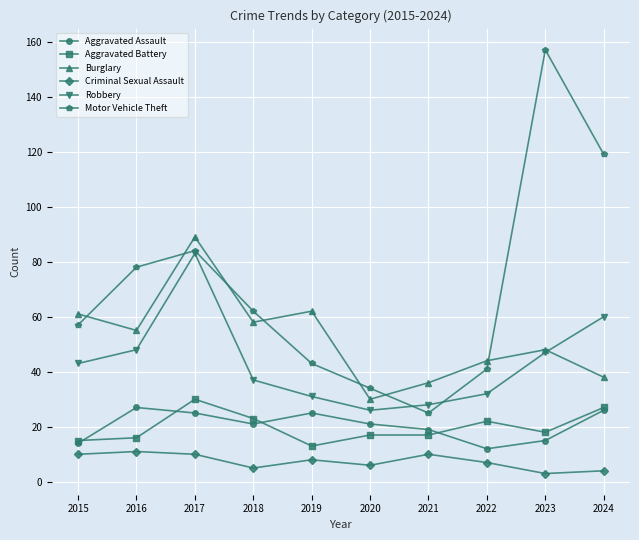

What is the maximum value shown in the chart?

157